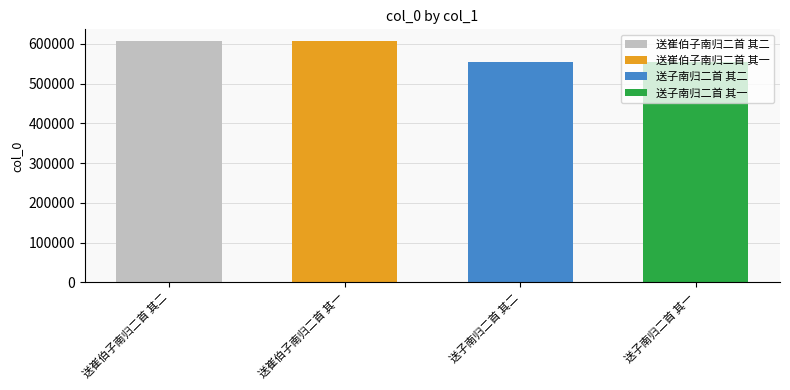

What is the change in value from 送崔伯子南归二首 其二 to 送崔伯子南归二首 其一?

-1